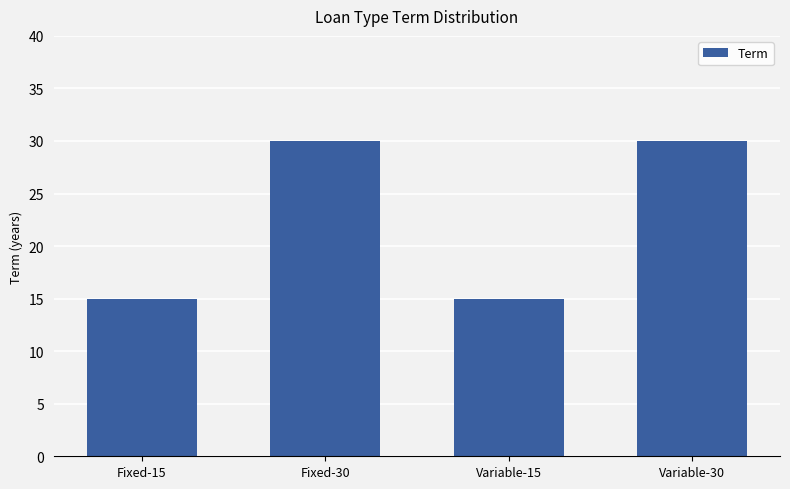

What is the greatest value displayed?

30